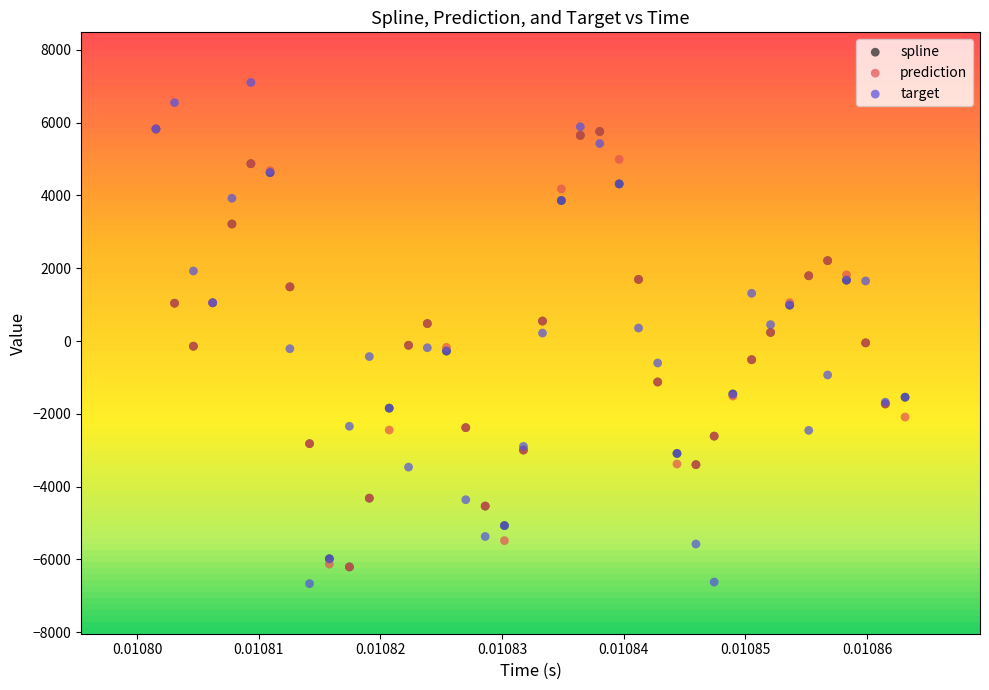

Which series reaches the minimum Y coordinate?

target